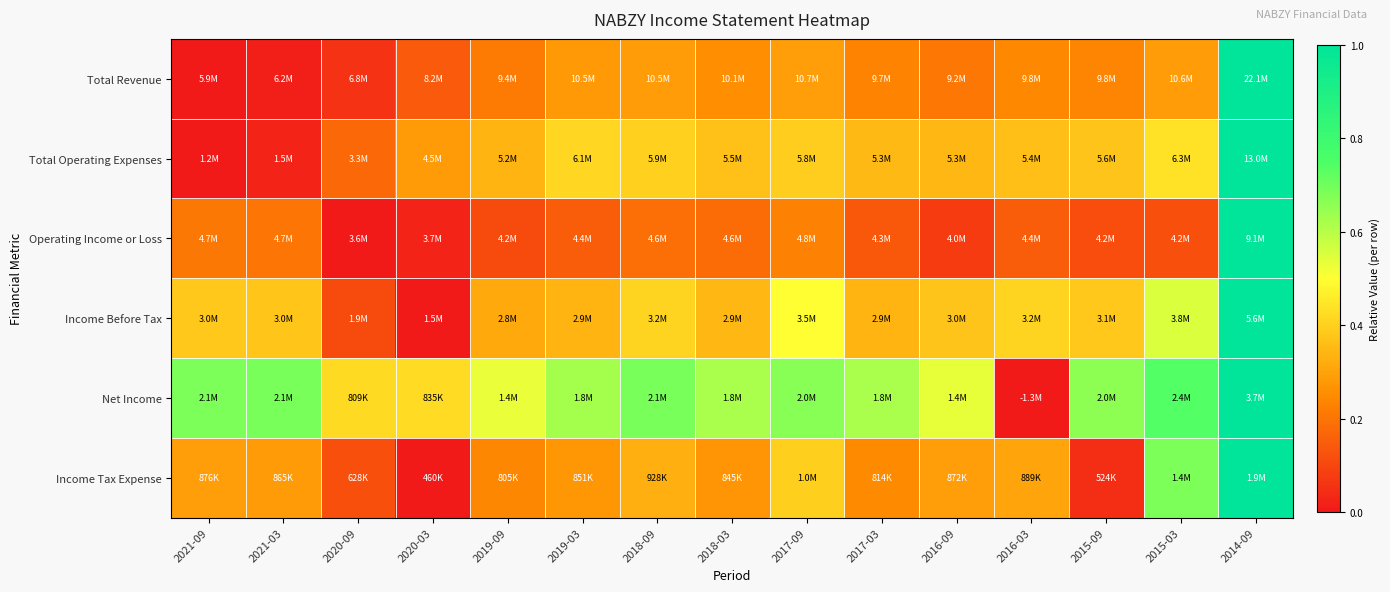

Reading left to right, list all the values displayed in this chart.

Total Revenue: 2021-09=0.0	2021-03=0.0	2020-09=0.1	2020-03=0.1	2019-09=0.2	2019-03=0.3	2018-09=0.3	2018-03=0.3	2017-09=0.3	2017-03=0.2	2016-09=0.2	2016-03=0.2	2015-09=0.2	2015-03=0.3	2014-09=1.0
Total Operating Expenses: 2021-09=0.0	2021-03=0.0	2020-09=0.2	2020-03=0.3	2019-09=0.3	2019-03=0.4	2018-09=0.4	2018-03=0.4	2017-09=0.4	2017-03=0.3	2016-09=0.3	2016-03=0.4	2015-09=0.4	2015-03=0.4	2014-09=1.0
Operating Income or Loss: 2021-09=0.2	2021-03=0.2	2020-09=0.0	2020-03=0.0	2019-09=0.1	2019-03=0.1	2018-09=0.2	2018-03=0.2	2017-09=0.2	2017-03=0.1	2016-09=0.1	2016-03=0.2	2015-09=0.1	2015-03=0.1	2014-09=1.0
Income Before Tax: 2021-09=0.4	2021-03=0.4	2020-09=0.1	2020-03=0.0	2019-09=0.3	2019-03=0.3	2018-09=0.4	2018-03=0.3	2017-09=0.5	2017-03=0.3	2016-09=0.4	2016-03=0.4	2015-09=0.4	2015-03=0.6	2014-09=1.0
Net Income: 2021-09=0.7	2021-03=0.7	2020-09=0.4	2020-03=0.4	2019-09=0.5	2019-03=0.6	2018-09=0.7	2018-03=0.6	2017-09=0.7	2017-03=0.6	2016-09=0.5	2016-03=0.0	2015-09=0.7	2015-03=0.7	2014-09=1.0
Income Tax Expense: 2021-09=0.3	2021-03=0.3	2020-09=0.1	2020-03=0.0	2019-09=0.2	2019-03=0.3	2018-09=0.3	2018-03=0.3	2017-09=0.4	2017-03=0.2	2016-09=0.3	2016-03=0.3	2015-09=0.0	2015-03=0.7	2014-09=1.0